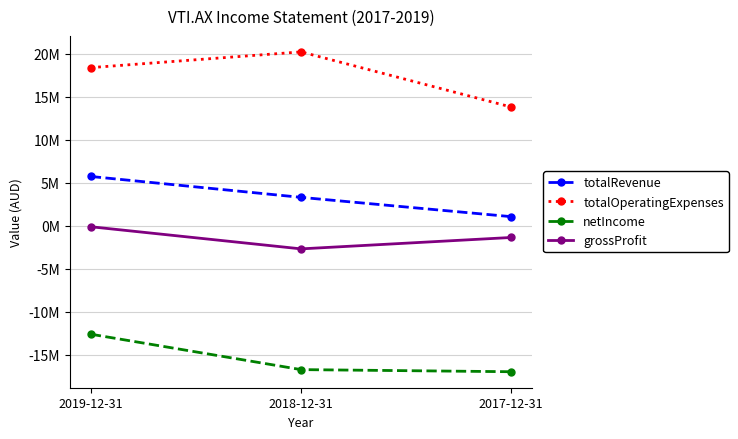

What position from the right is 2018-12-31?

2